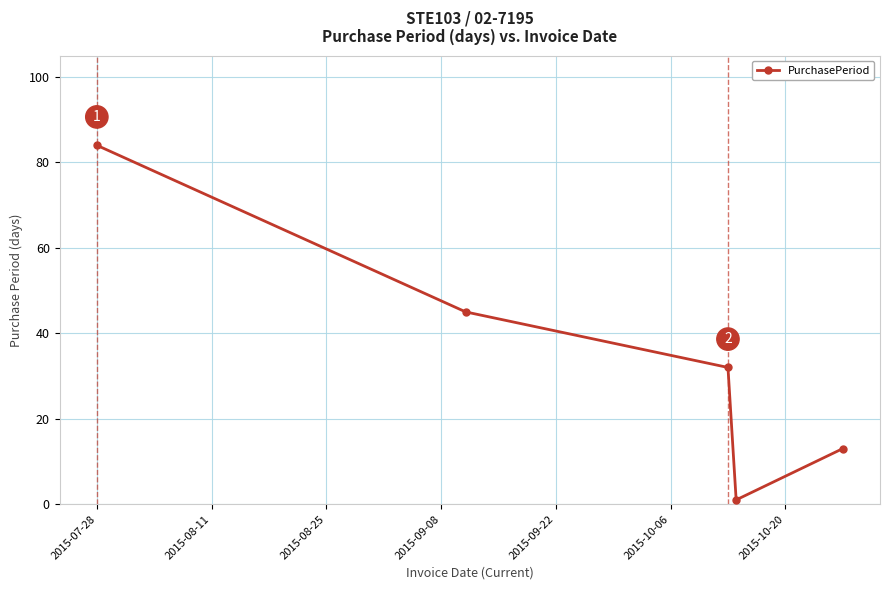

How many distinct data groups are displayed?

1